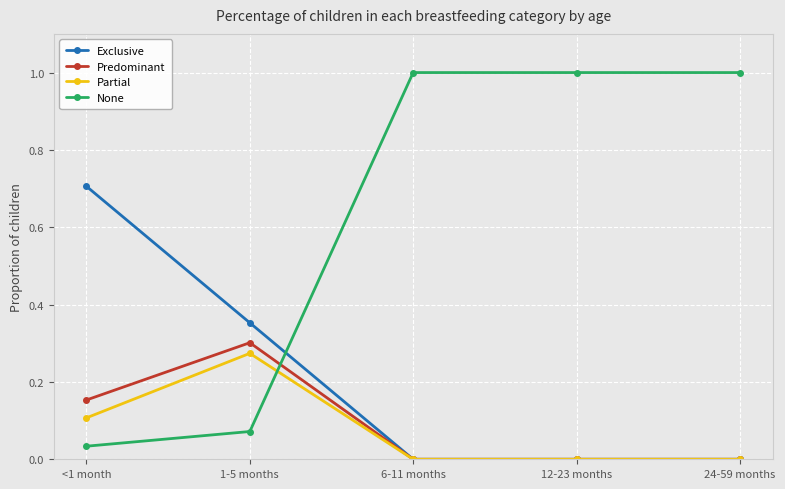

Where do None and Exclusive first cross each other?

1-5 months and 6-11 months